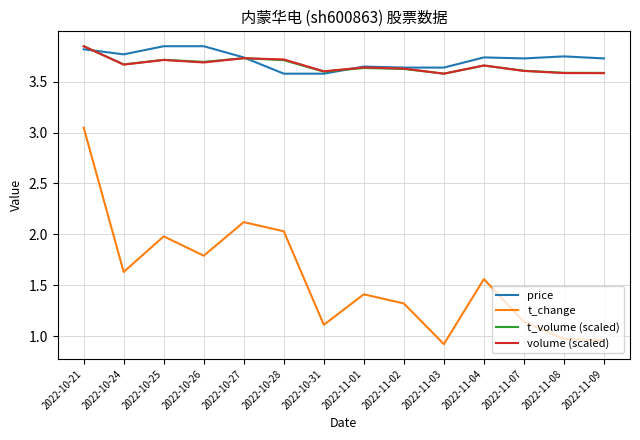

Which label corresponds to the smallest value in the chart?

2022-11-03